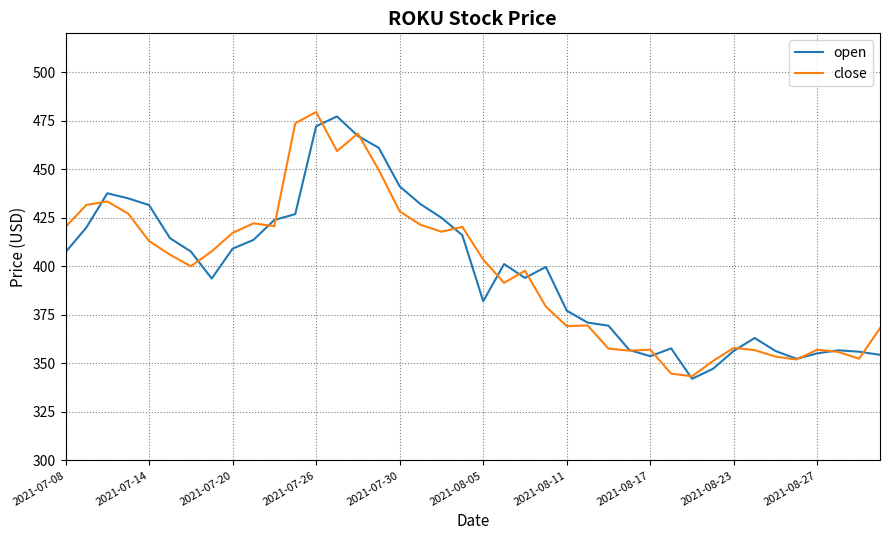

What is the maximum value shown in the chart?

479.5